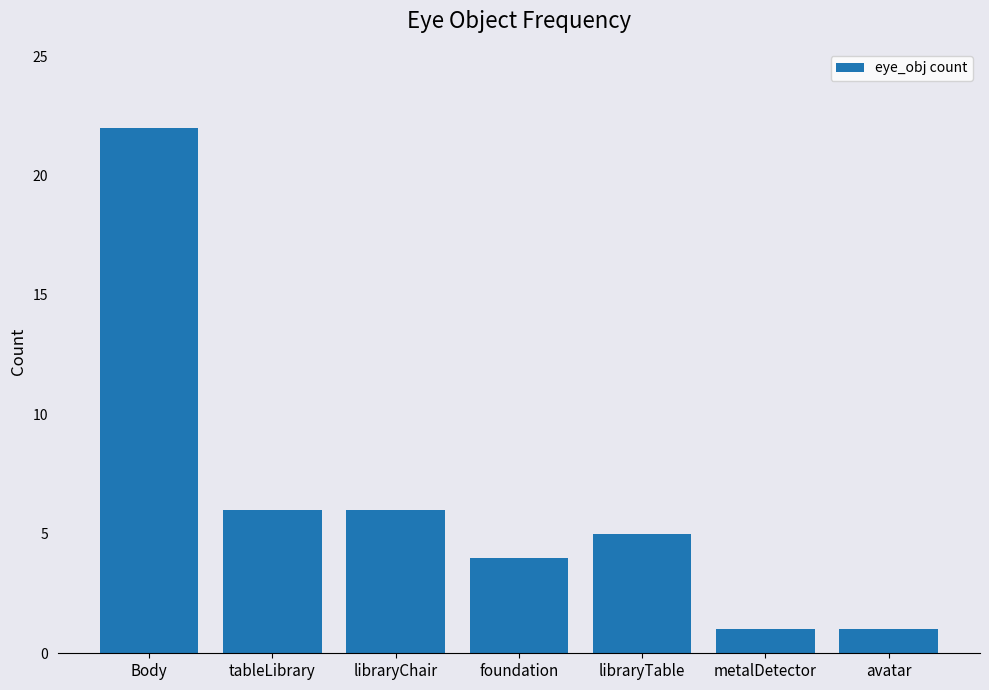

What is the value of the 1st bar from the left?

22